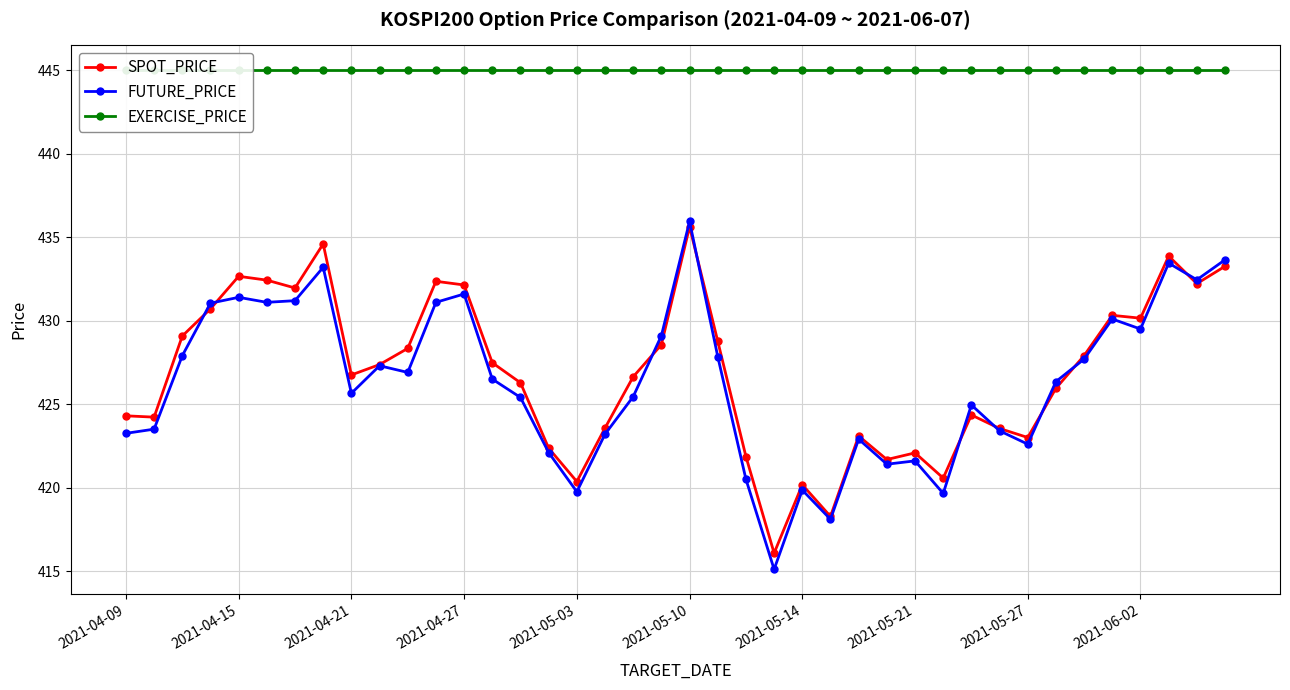

True or false: SPOT_PRICE and EXERCISE_PRICE cross at least once.

False